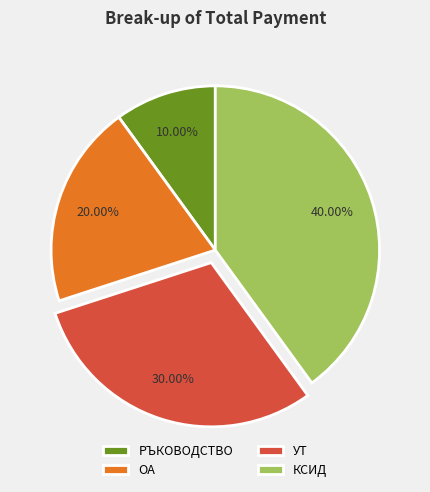

To the nearest percent, what portion does КСИД represent?

40%